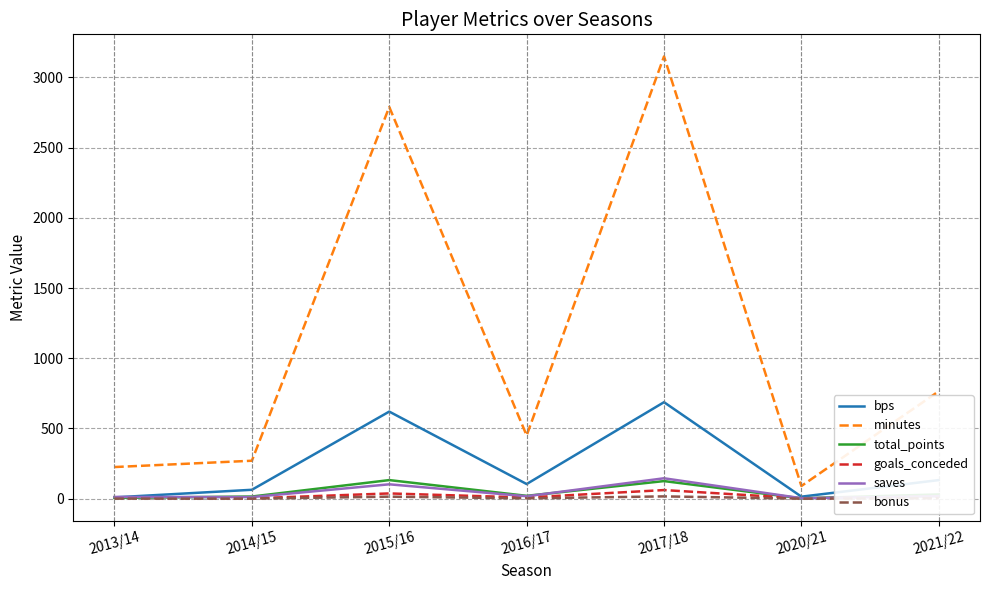

Which series has the largest range (max minus min)?

minutes